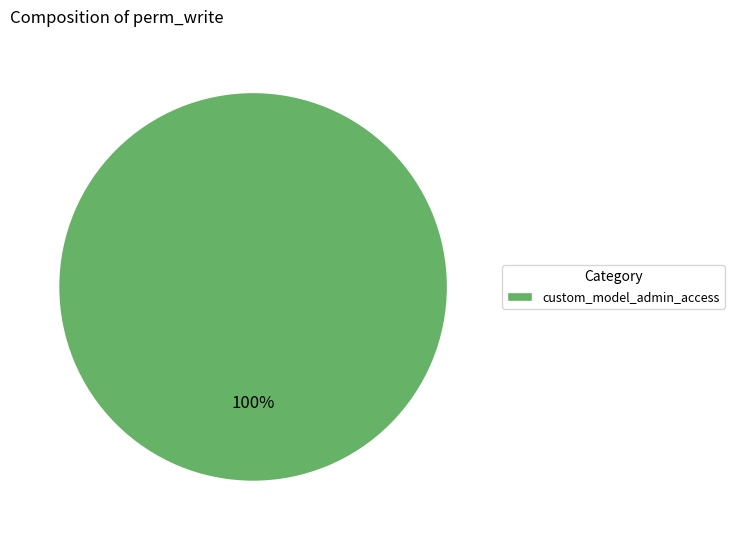

Rank the categories by value from highest to lowest.

custom_model_admin_access